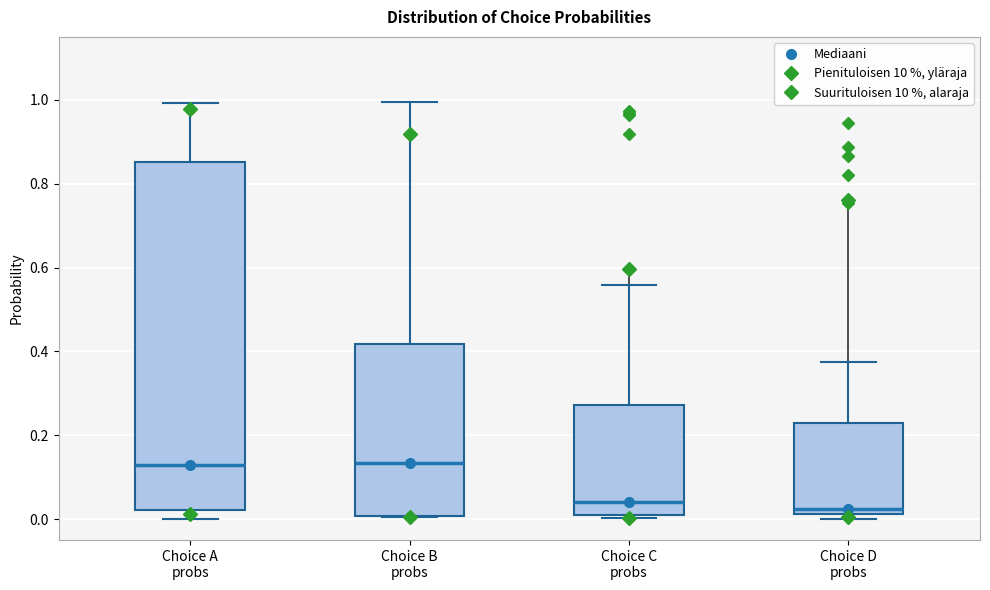

Reading left to right, read every box against the y-axis: the position of its median line, the range the box covers, and the ends of its whiskers. The values are not printed on the chart, so give them approximately, as read against the axis.

Choice A probs: median 0.12, box 0.02 to 0.86, whiskers 0.00 to 1.00
Choice B probs: median 0.14, box 0.00 to 0.42, whiskers 0.00 to 1.00
Choice C probs: median 0.04, box 0.02 to 0.28, whiskers 0.00 to 0.56
Choice D probs: median 0.02 (just above the box's lower edge), box 0.02 to 0.22, whiskers 0.00 to 0.38